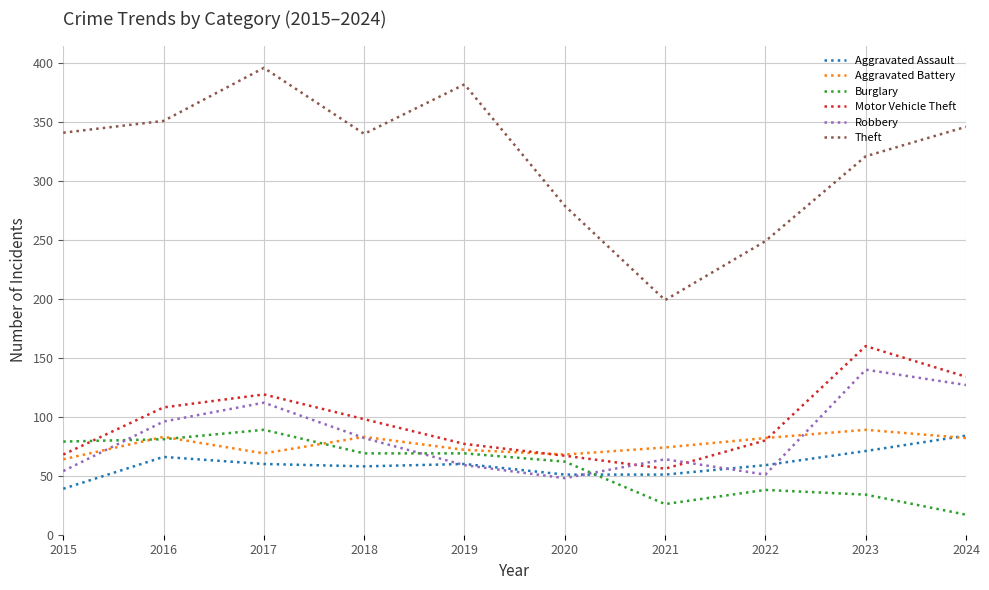

At which label does Aggravated Assault first exceed 60?

2016